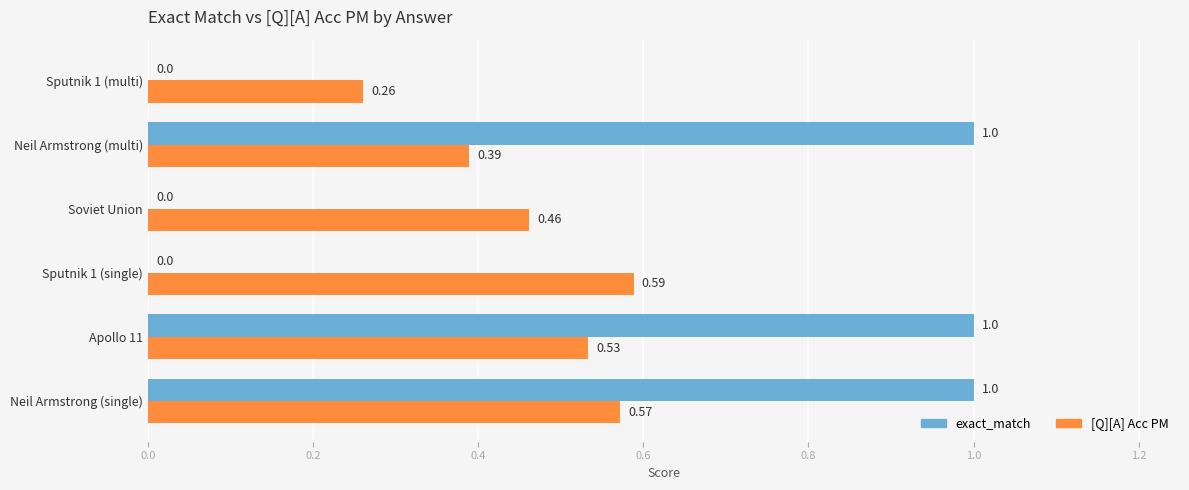

Which series changed the most between Neil Armstrong (single) and Soviet Union?

exact_match